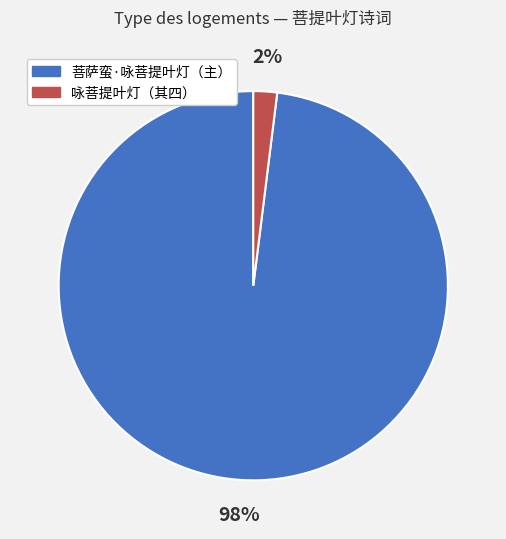

To the nearest percent, what is the difference between the 菩萨蛮·咏菩提叶灯（主） and 咏菩提叶灯（其四） slice percentages?

96%